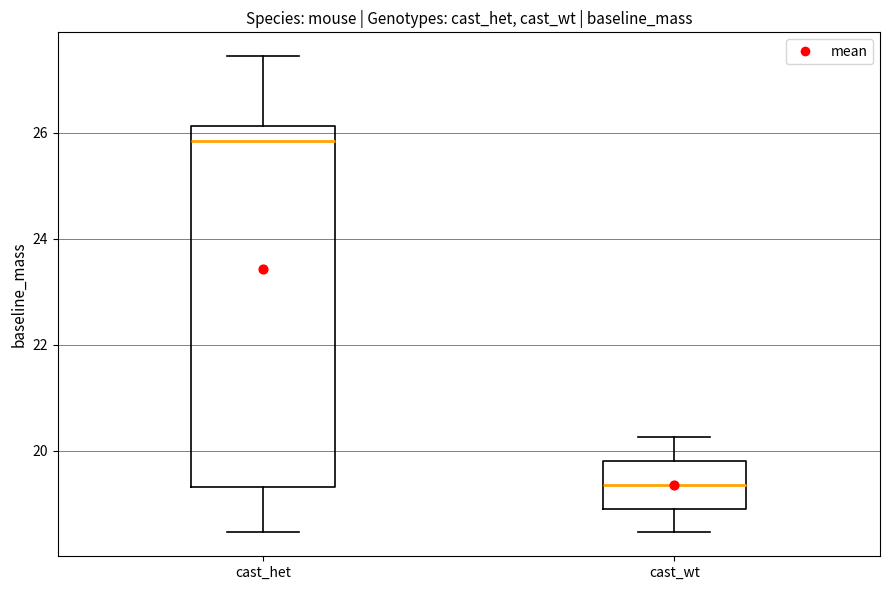

Which box has the highest median line?

cast_het